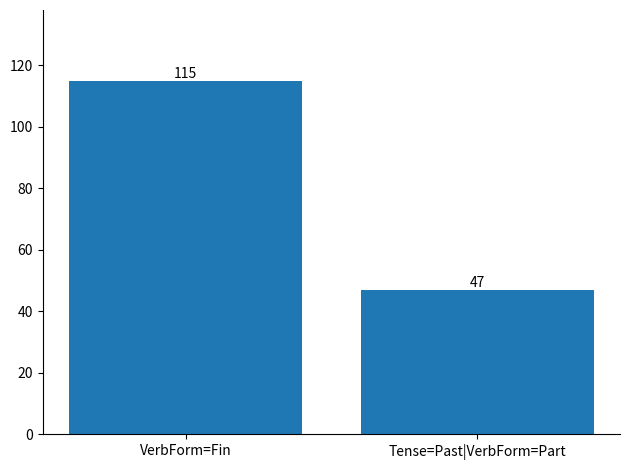

What is the approximate value at Tense=Past|VerbForm=Part, to the nearest 5?

45